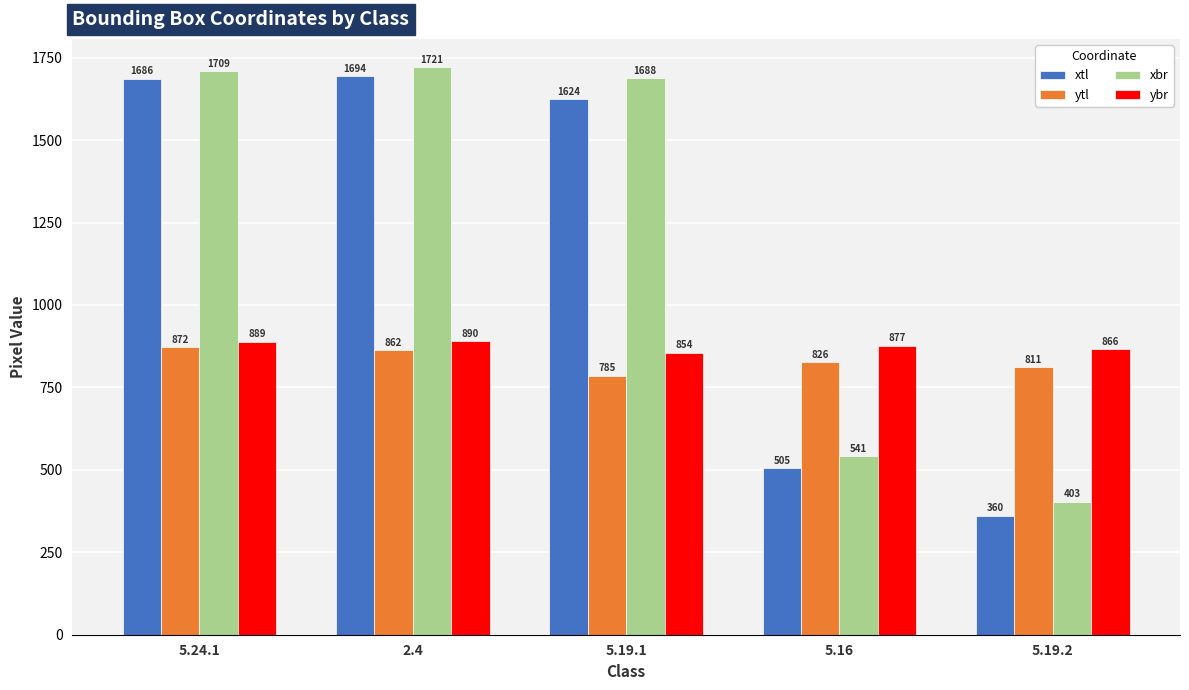

What is the difference between the highest and lowest values at 2.4?

859